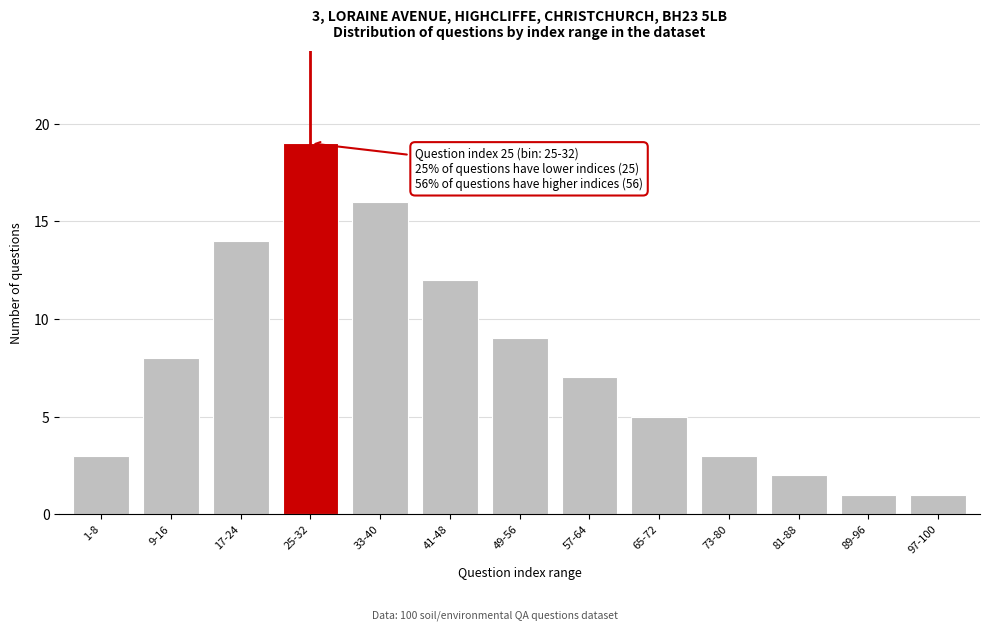

Reading left to right, what are all the values shown in this chart?

1-8=3	9-16=8	17-24=14	25-32=19	33-40=16	41-48=12	49-56=9	57-64=7	65-72=5	73-80=3	81-88=2	89-96=1	97-100=1